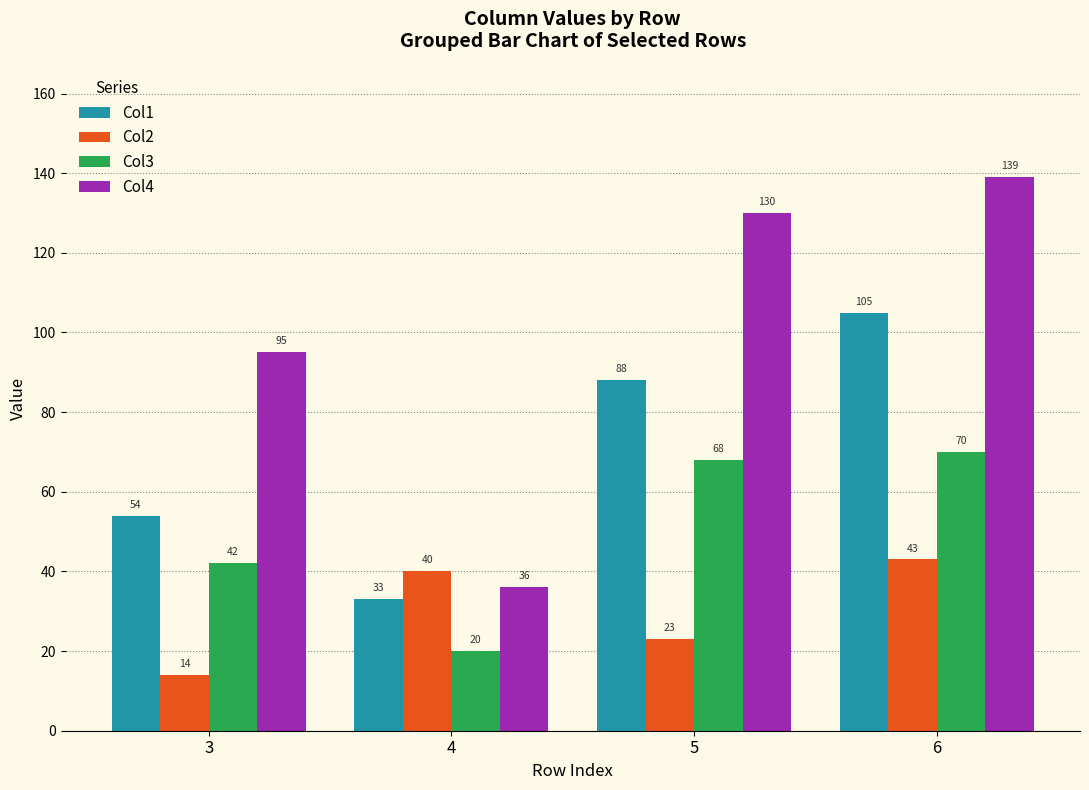

Reading left to right, extract all data points from this chart.

Col1: 54	33	88	105
Col2: 14	40	23	43
Col3: 42	20	68	70
Col4: 95	36	130	139